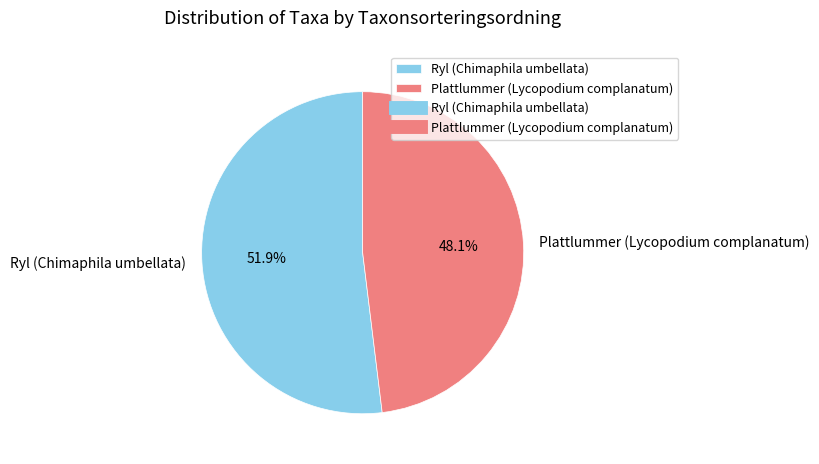

What is the ratio of the value at Ryl (Chimaphila umbellata) to the value at Plattlummer (Lycopodium complanatum)?

1.1